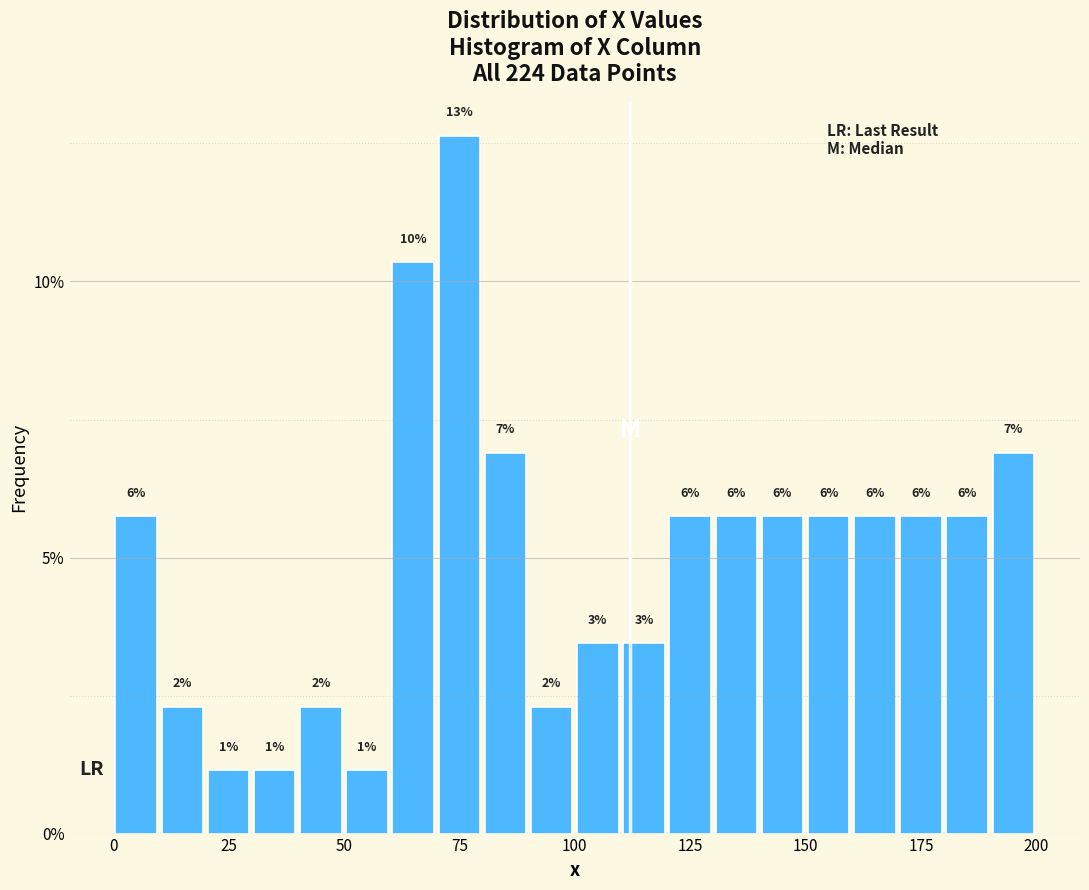

Read against the x-axis, roughly where is the centre of the tallest bar?

75